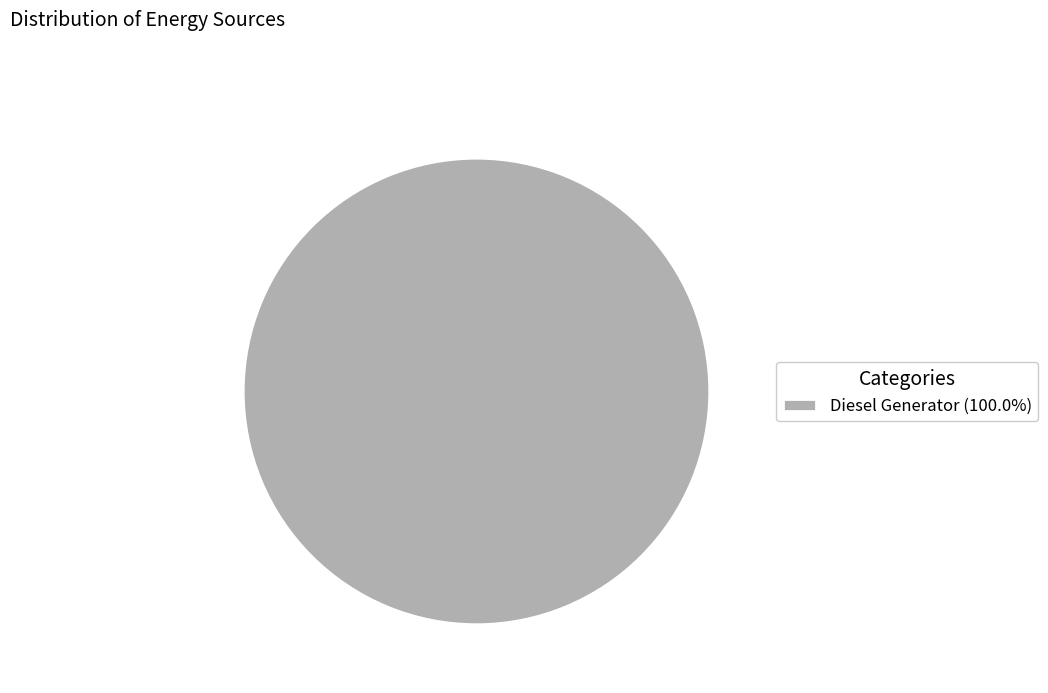

Is there any slice that represents more than half of the pie?

Yes